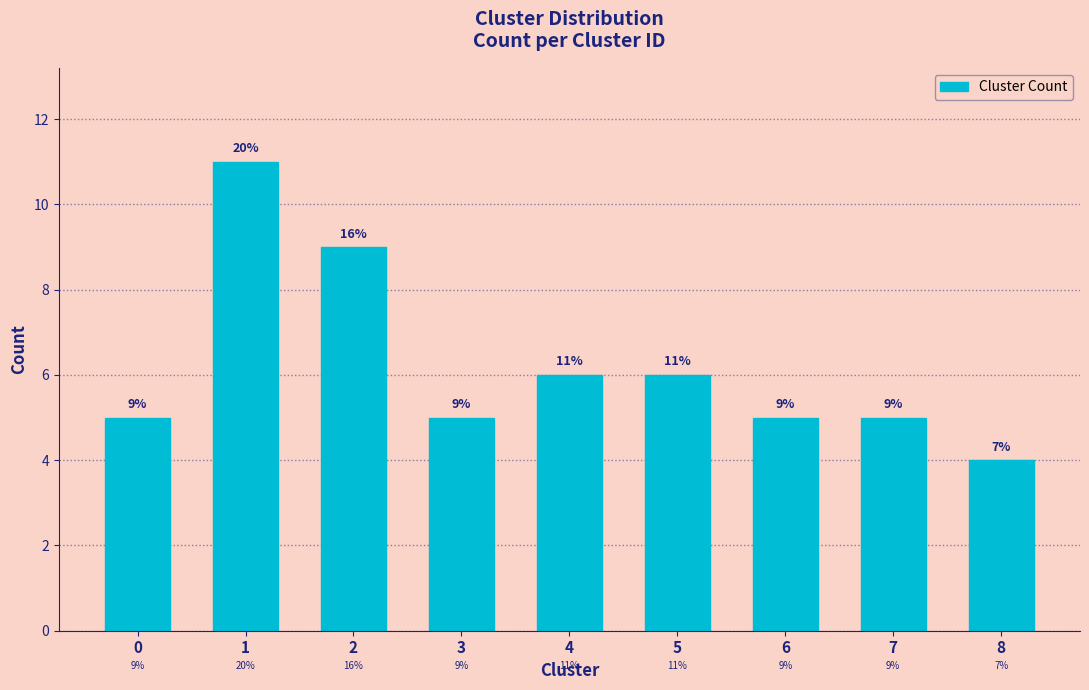

Reading right to left, list all the values displayed in this chart.

4	5	5	6	6	5	9	11	5